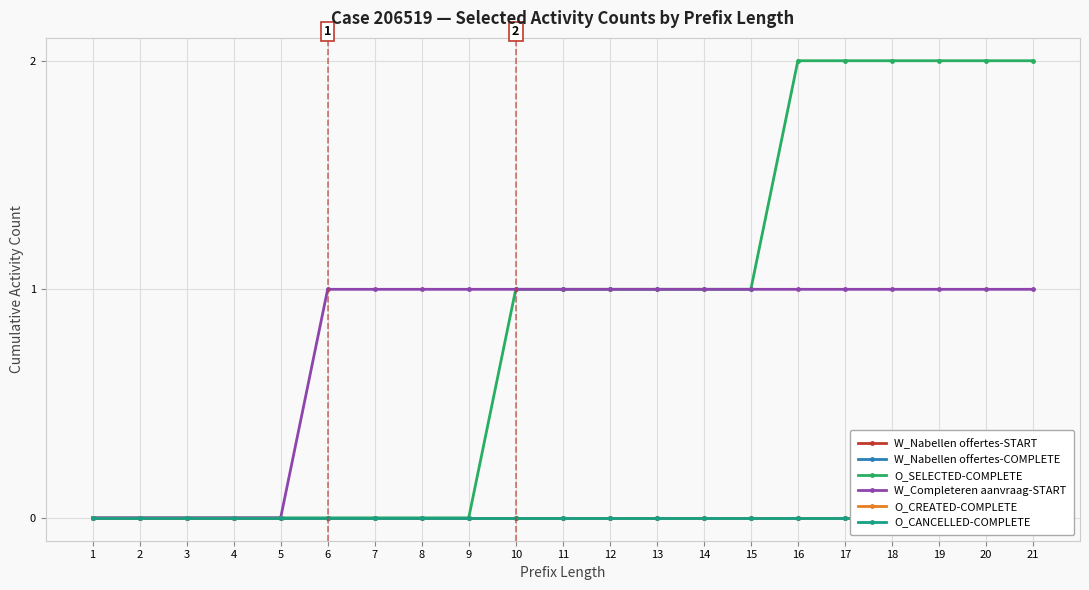

List the labels in order of W_Nabellen offertes-COMPLETE value, largest first.

1, 2, 3, 4, 5, 6, 7, 8, 9, 10, 11, 12, 13, 14, 15, 16, 17, 18, 19, 20, 21